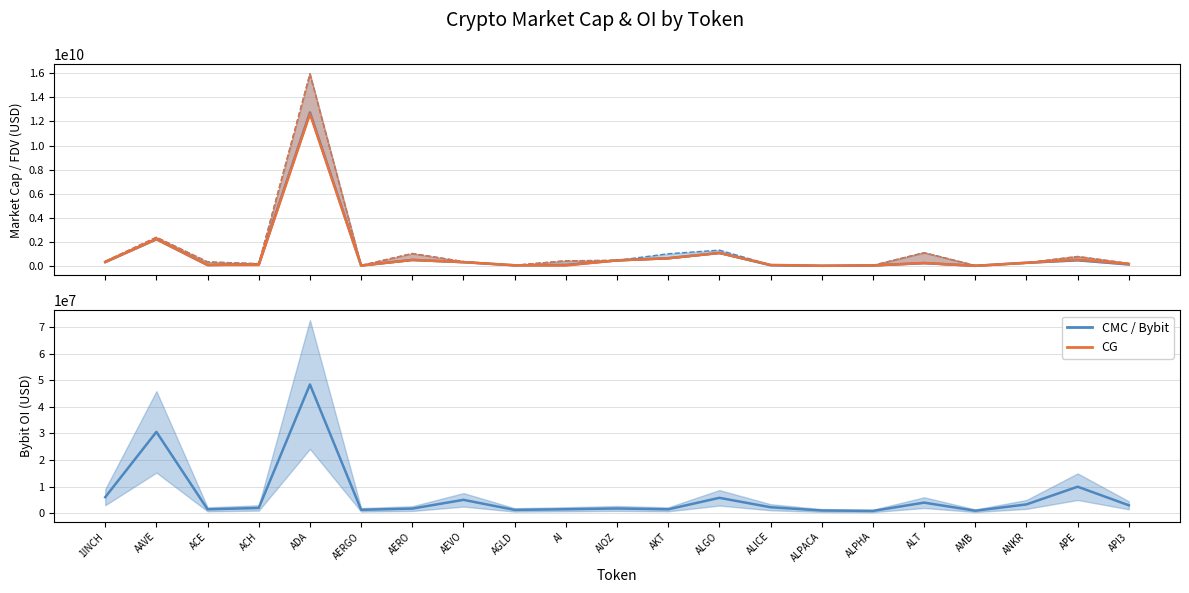

What is the maximum value for Bybit OI mean?

48415201